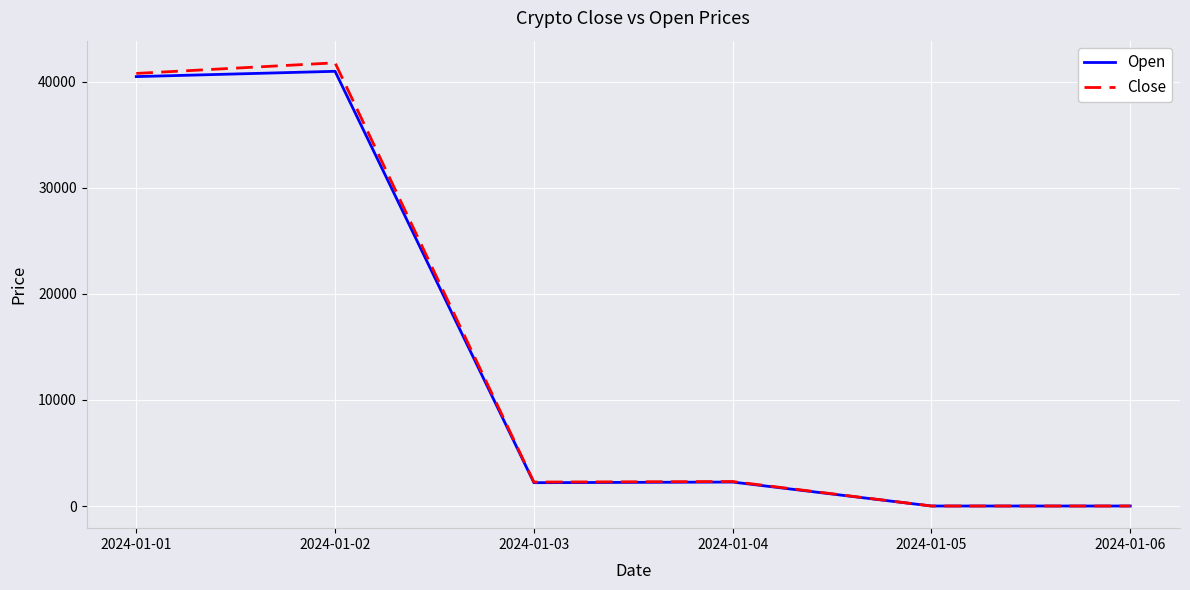

What is the sum of all Open values?

85961.1